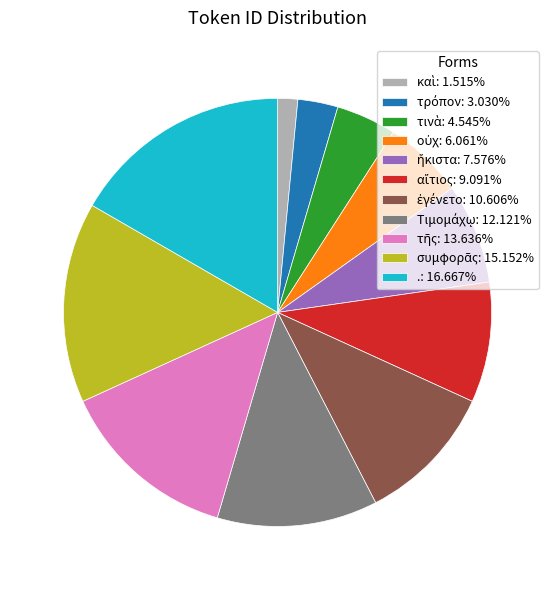

Does any single category account for the majority?

No